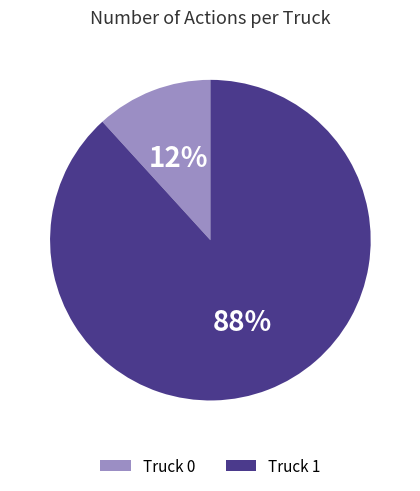

Count the number of slices in the pie.

2